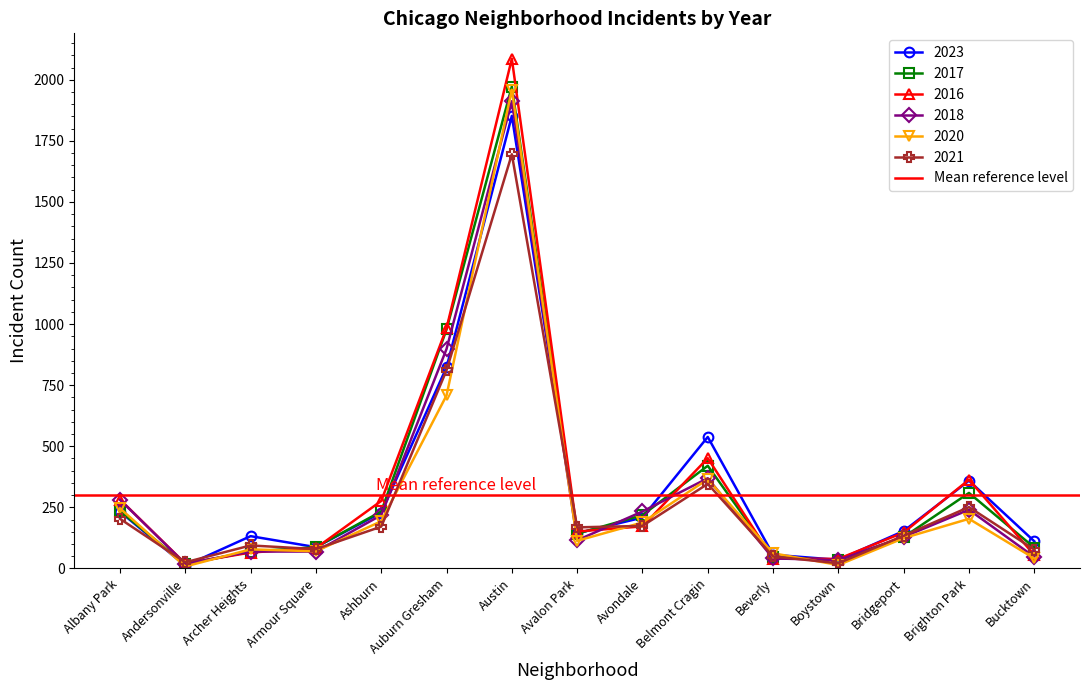

What is the label of the 4th point from the right?

Boystown